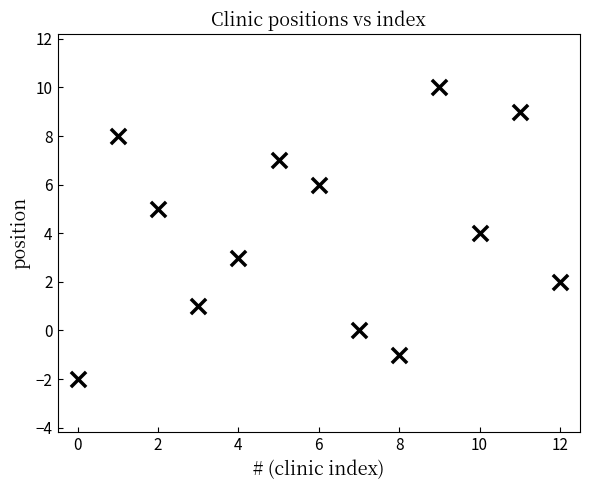

What is the range of Y values (max minus min)?

12